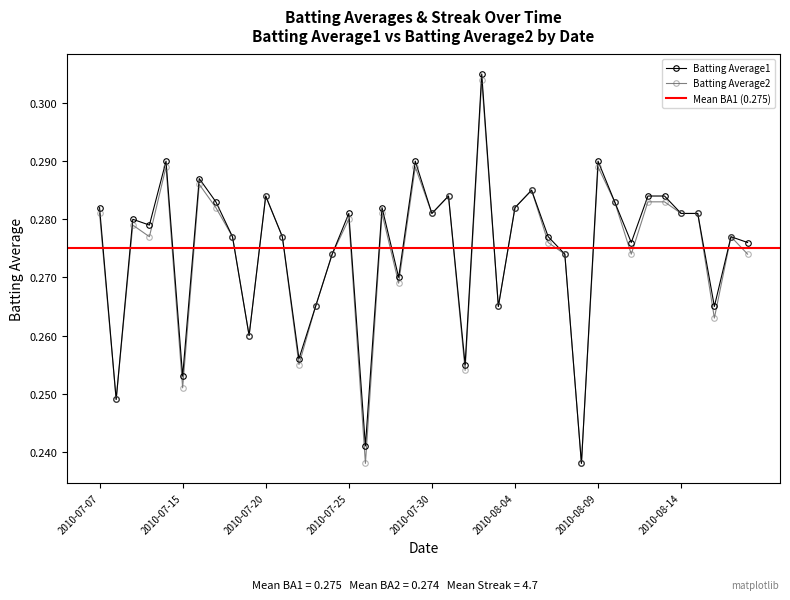

Reading left to right, what are all the values shown in this chart?

Batting Average1: 2010-07-07=0.3	2010-07-08=0.2	2010-07-09=0.3	2010-07-10=0.3	2010-07-11=0.3	2010-07-15=0.3	2010-07-16=0.3	2010-07-17=0.3	2010-07-18=0.3	2010-07-19=0.3	2010-07-20=0.3	2010-07-21=0.3	2010-07-22=0.3	2010-07-23=0.3	2010-07-24=0.3	2010-07-25=0.3	2010-07-26=0.2	2010-07-27=0.3	2010-07-28=0.3	2010-07-29=0.3	2010-07-30=0.3	2010-07-31=0.3	2010-08-01=0.3	2010-08-02=0.3	2010-08-03=0.3	2010-08-04=0.3	2010-08-05=0.3	2010-08-06=0.3	2010-08-07=0.3	2010-08-08=0.2	2010-08-09=0.3	2010-08-10=0.3	2010-08-11=0.3	2010-08-12=0.3	2010-08-13=0.3	2010-08-14=0.3	2010-08-15=0.3	2010-08-16=0.3	2010-08-17=0.3	2010-08-18=0.3
Batting Average2: 2010-07-07=0.3	2010-07-08=0.2	2010-07-09=0.3	2010-07-10=0.3	2010-07-11=0.3	2010-07-15=0.3	2010-07-16=0.3	2010-07-17=0.3	2010-07-18=0.3	2010-07-19=0.3	2010-07-20=0.3	2010-07-21=0.3	2010-07-22=0.3	2010-07-23=0.3	2010-07-24=0.3	2010-07-25=0.3	2010-07-26=0.2	2010-07-27=0.3	2010-07-28=0.3	2010-07-29=0.3	2010-07-30=0.3	2010-07-31=0.3	2010-08-01=0.3	2010-08-02=0.3	2010-08-03=0.3	2010-08-04=0.3	2010-08-05=0.3	2010-08-06=0.3	2010-08-07=0.3	2010-08-08=0.2	2010-08-09=0.3	2010-08-10=0.3	2010-08-11=0.3	2010-08-12=0.3	2010-08-13=0.3	2010-08-14=0.3	2010-08-15=0.3	2010-08-16=0.3	2010-08-17=0.3	2010-08-18=0.3